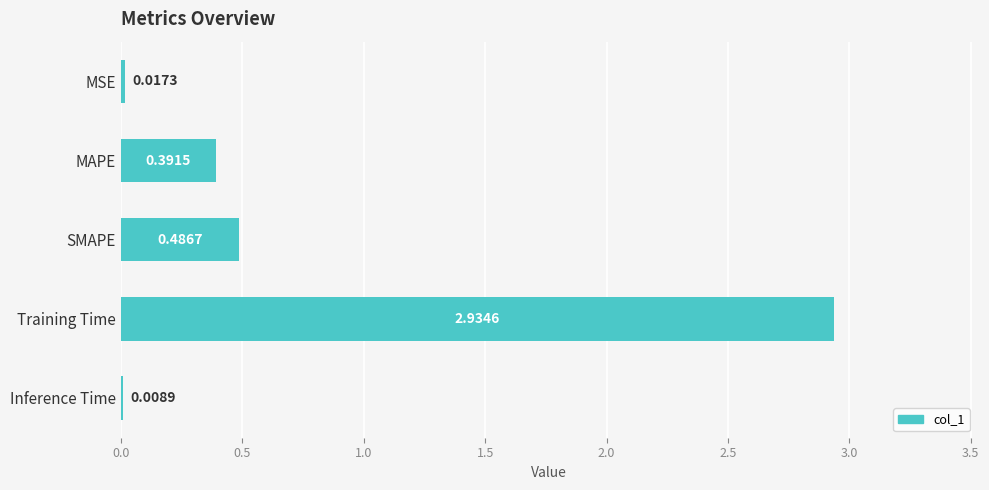

Where is the data nearest to the value 1?

SMAPE